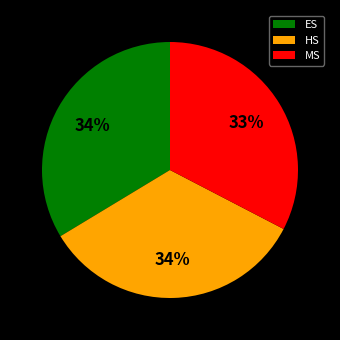

Is there a majority slice in this chart?

No